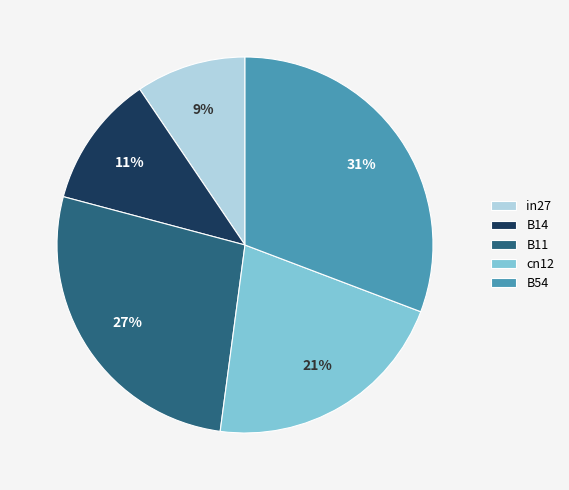

Rank the categories by value from highest to lowest.

B54, B11, cn12, B14, in27